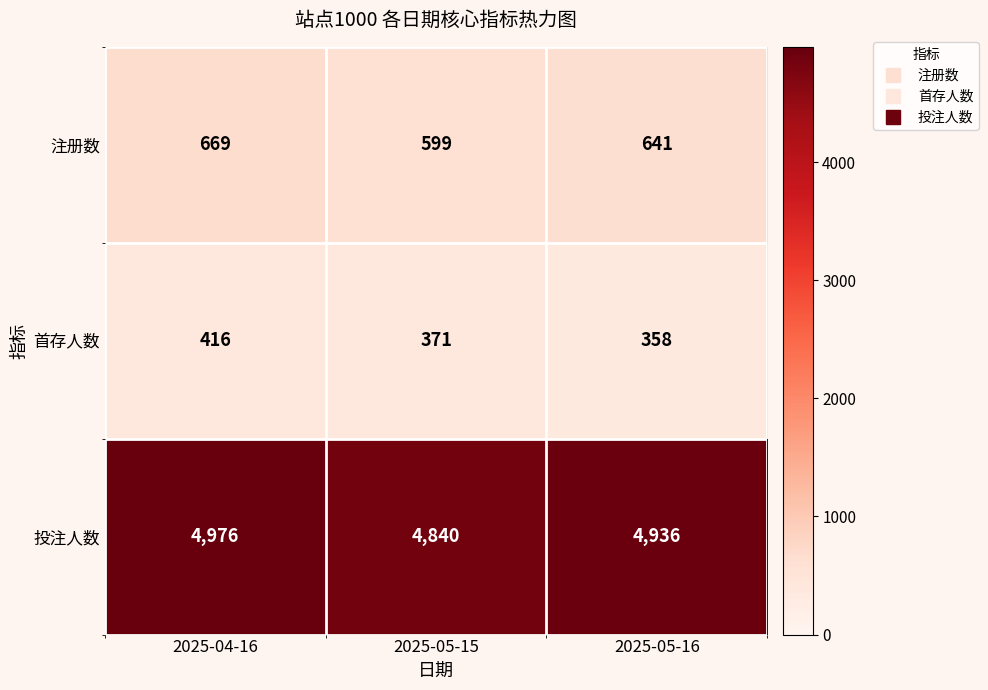

True or false: 首存人数 has a value of 147 at 2025-05-16.

False